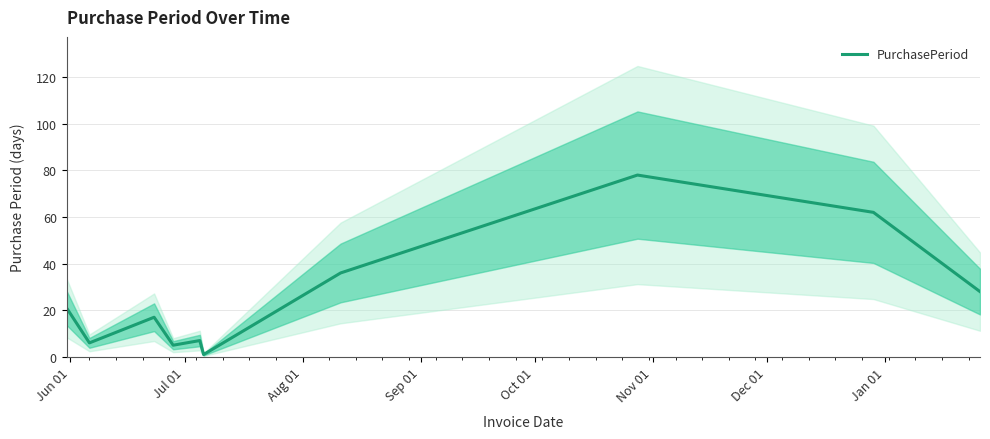

How many data points are less than 21?

5